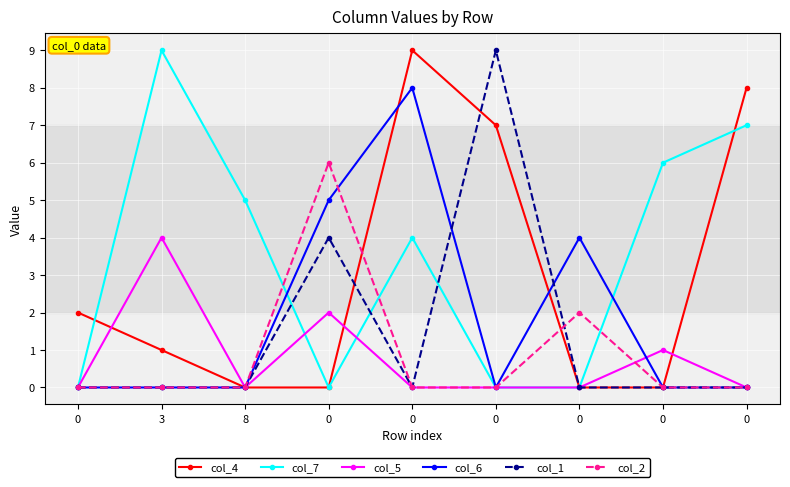

How many data points in col_4 are less than 1?

4